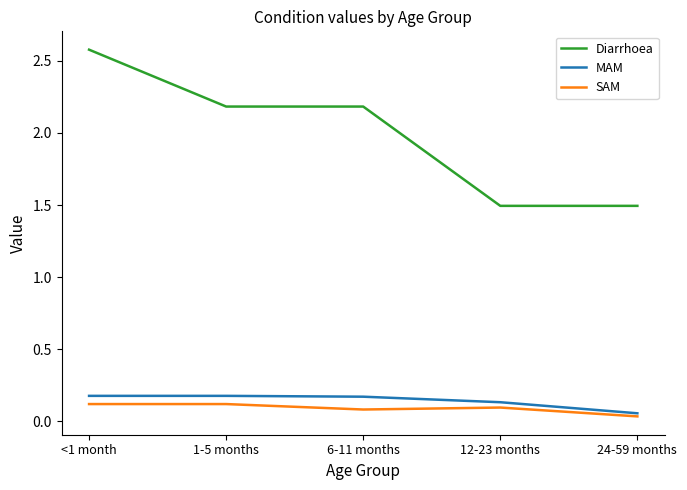

Between 1-5 months and 24-59 months, which series saw the biggest shift?

Diarrhoea